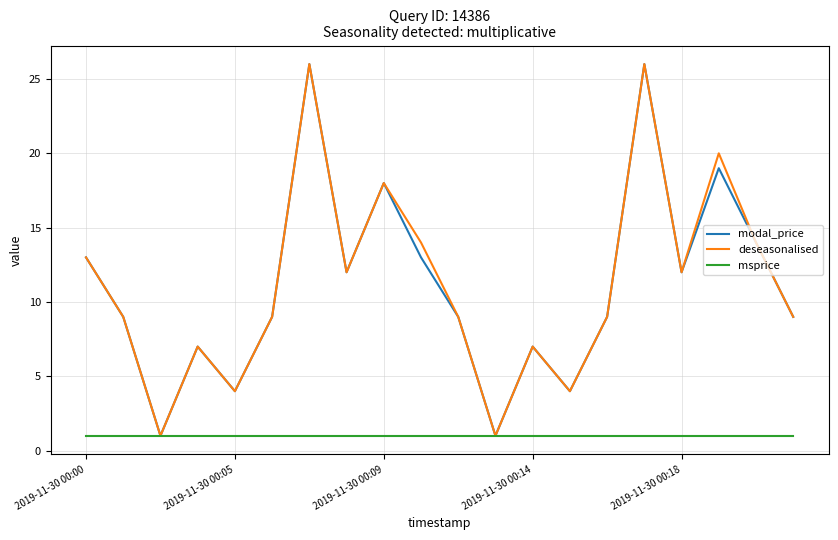

What is the highest value of the modal_price series?

26